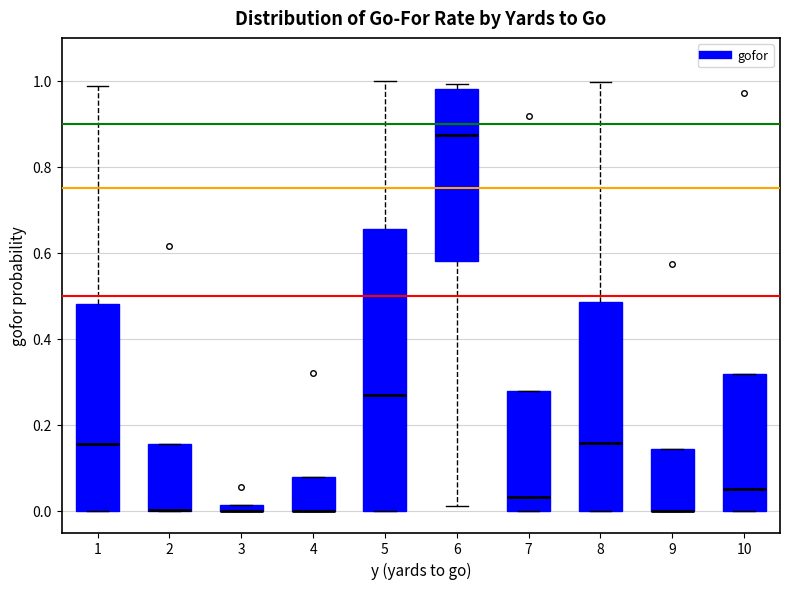

Where is the upper edge of the box at x = 4 on the y-axis? The values are not printed on the chart, so give them approximately, as read against the axis.

0.08